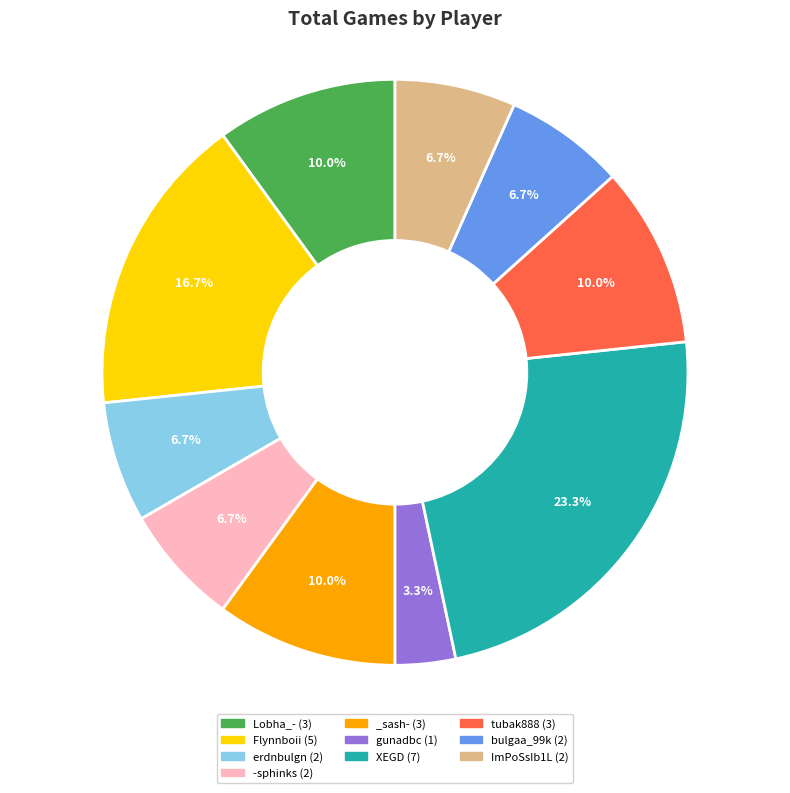

To the nearest percent, what percentage of the pie is Flynnboii?

17%